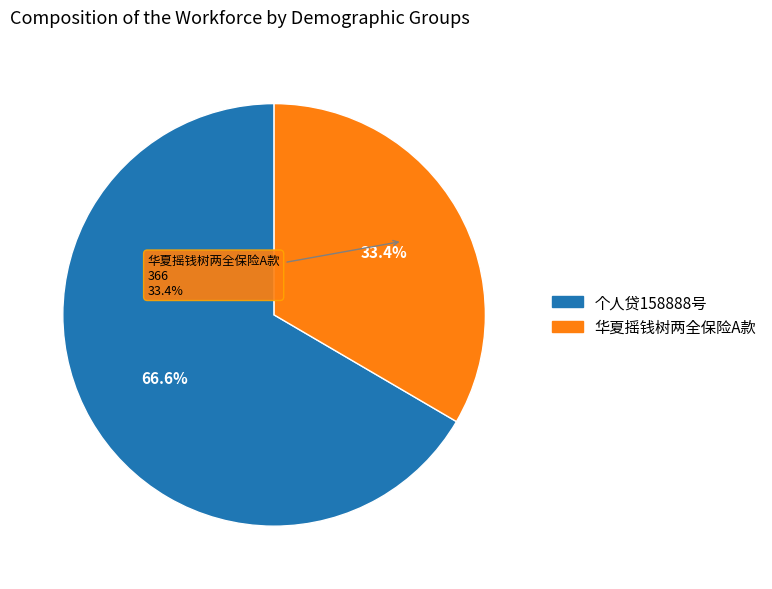

To the nearest percent, what portion does 华夏摇钱树两全保险A款 represent?

33%